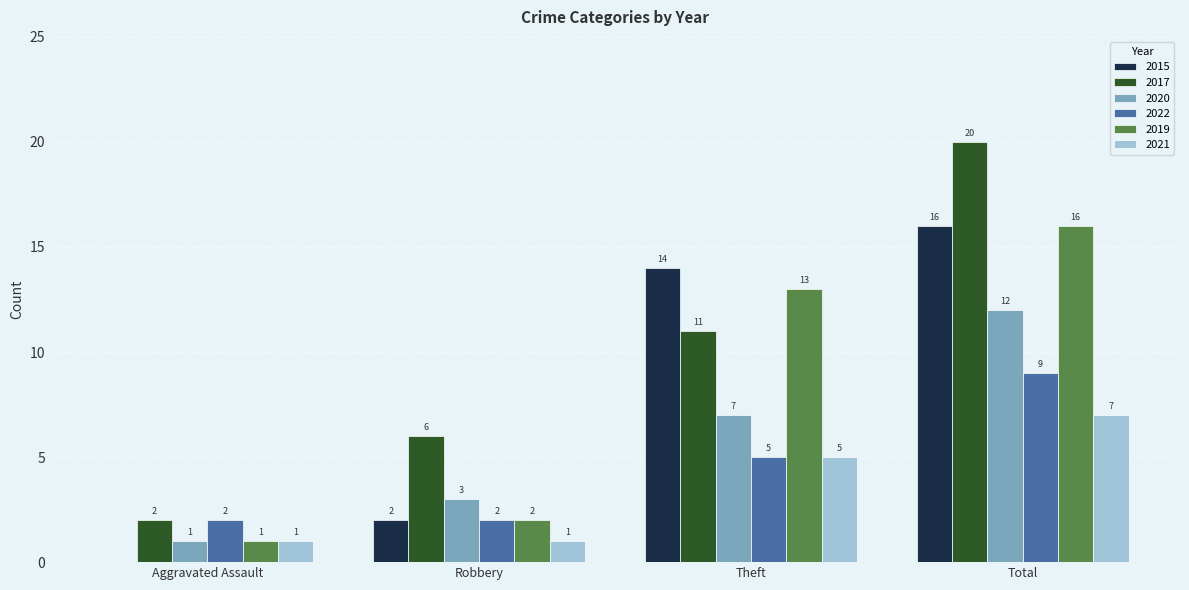

Reading right to left, transcribe all the data shown in this chart.

2015: 16	14	2	0
2017: 20	11	6	2
2020: 12	7	3	1
2022: 9	5	2	2
2019: 16	13	2	1
2021: 7	5	1	1